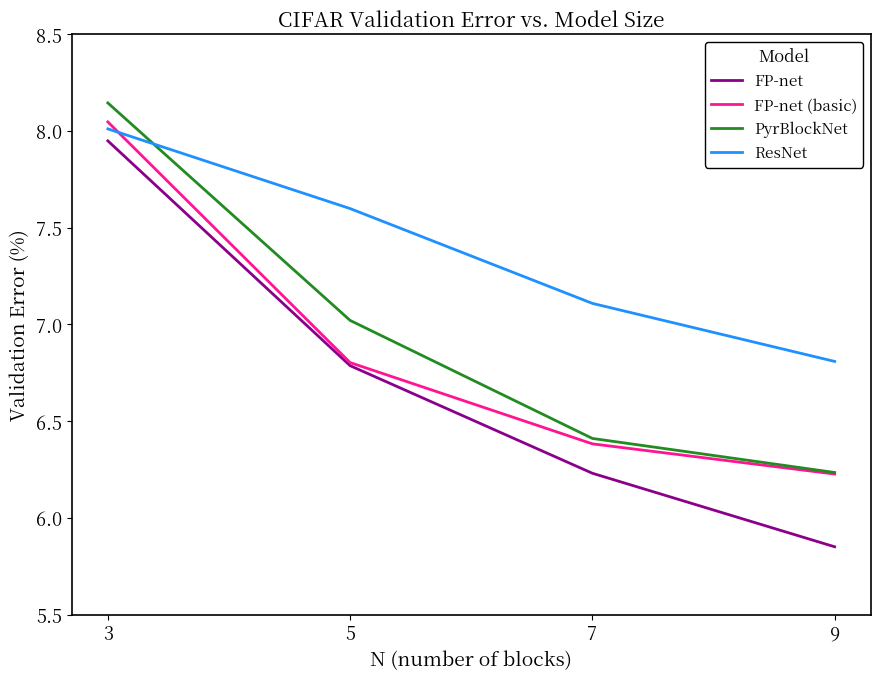

How many times do PyrBlockNet and ResNet cross each other?

1